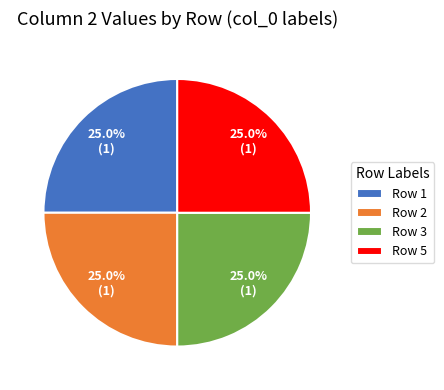

To the nearest percent, what is the average slice percentage?

25%